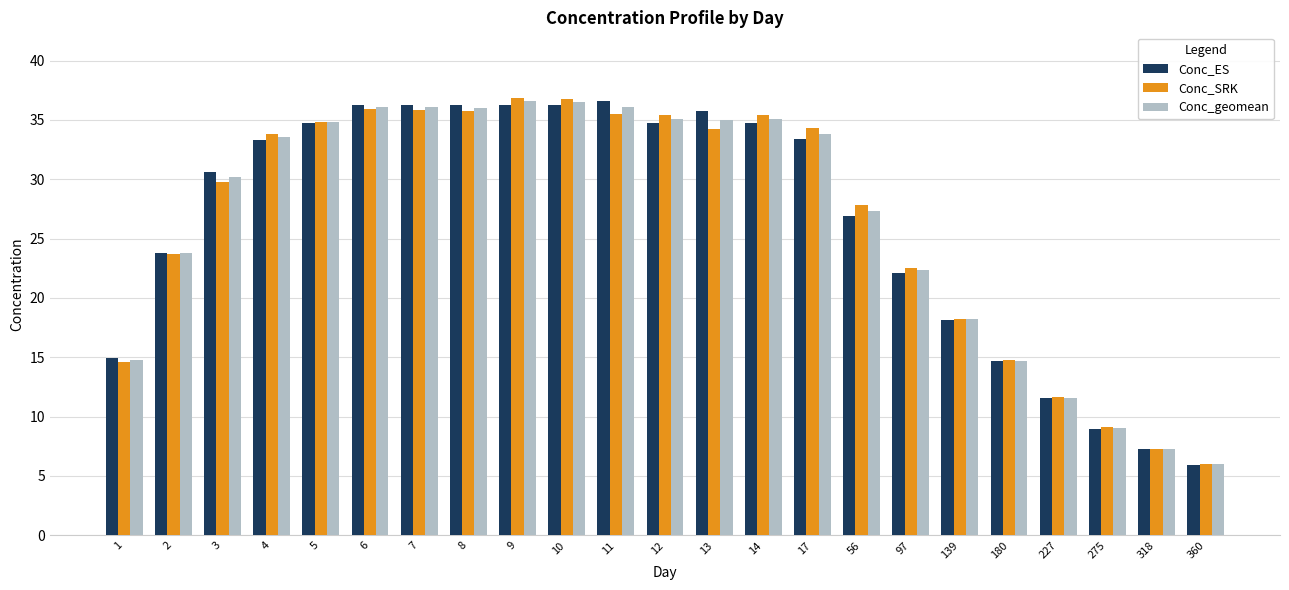

Is the value of Conc_ES at 11 greater than the value of Conc_geomean at 275?

Yes